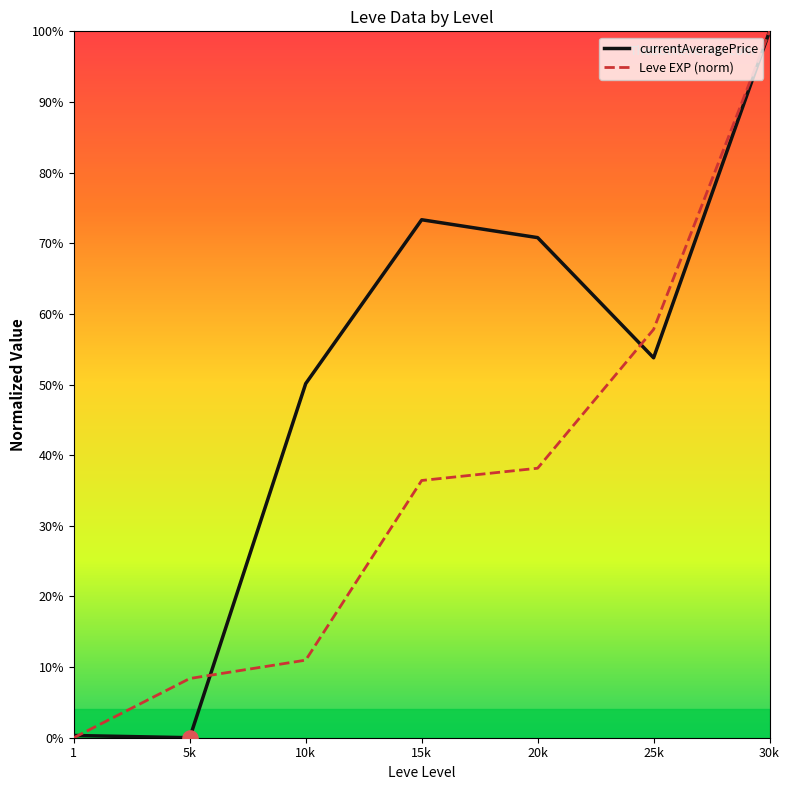

Which series changed the most between 5k and 10k?

currentAveragePrice